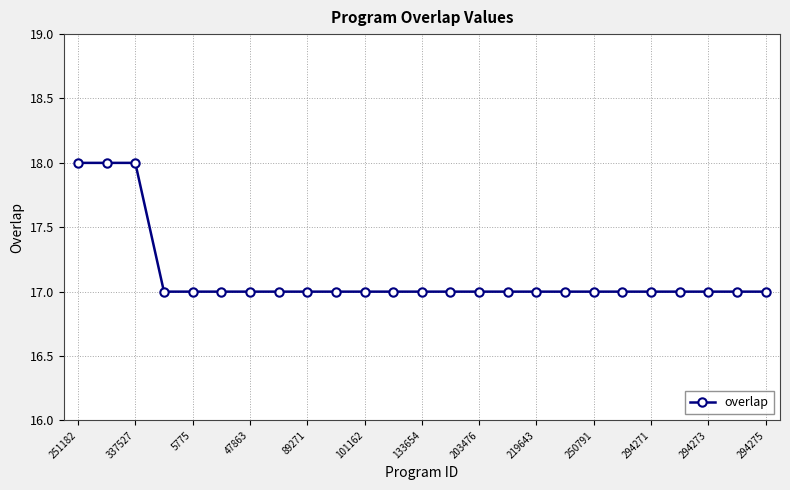

Reading left to right, list all the values displayed in this chart.

18	18	18	17	17	17	17	17	17	17	17	17	17	17	17	17	17	17	17	17	17	17	17	17	17